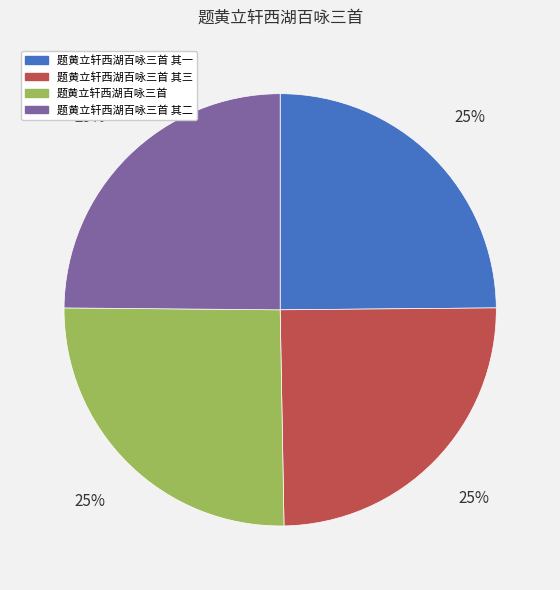

To the nearest percent, what is the combined percentage of 题黄立轩西湖百咏三首 其二 and 题黄立轩西湖百咏三首 其一?

50%